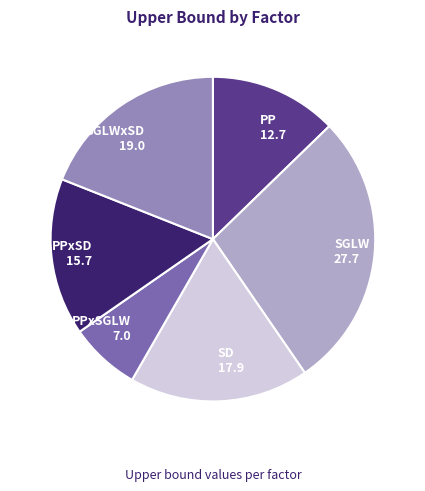

Which category has the smallest portion of the pie?

PPxSGLW 7.0